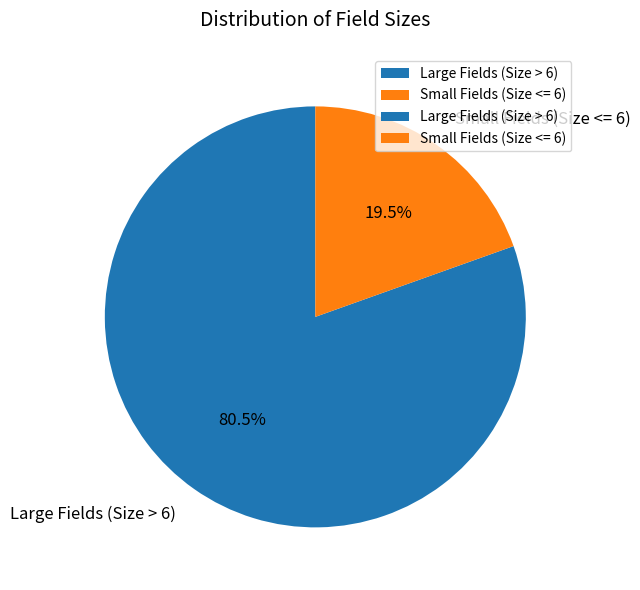

Is the sum of Small Fields (Size <= 6) and Large Fields (Size > 6) greater than half?

Yes